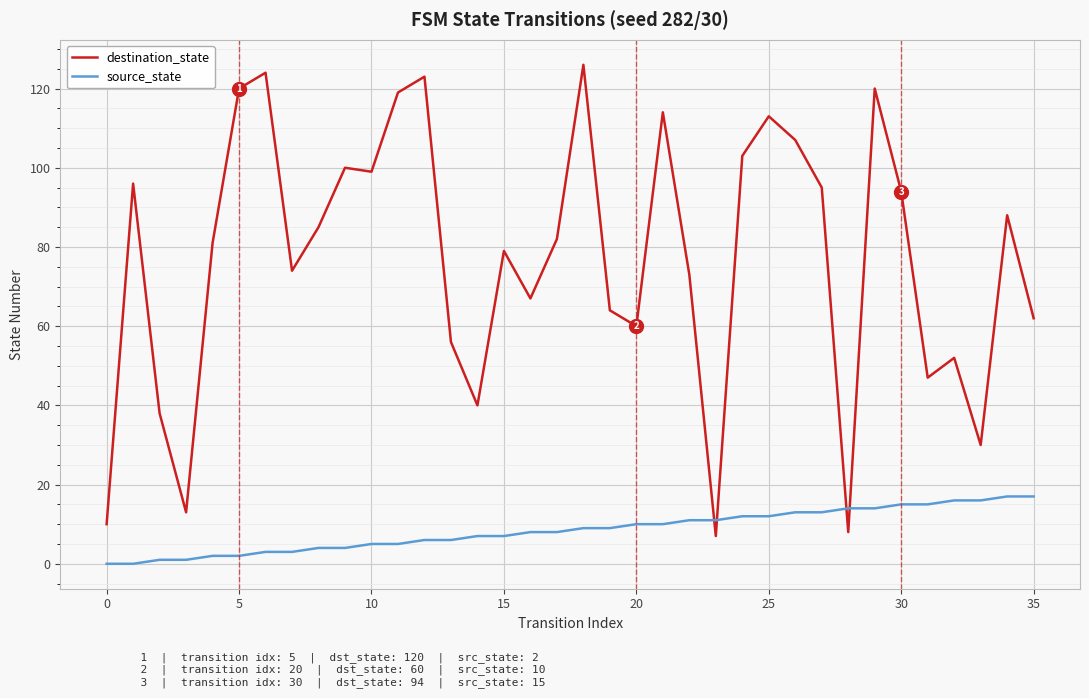

Which series has the largest total across all categories?

destination_state